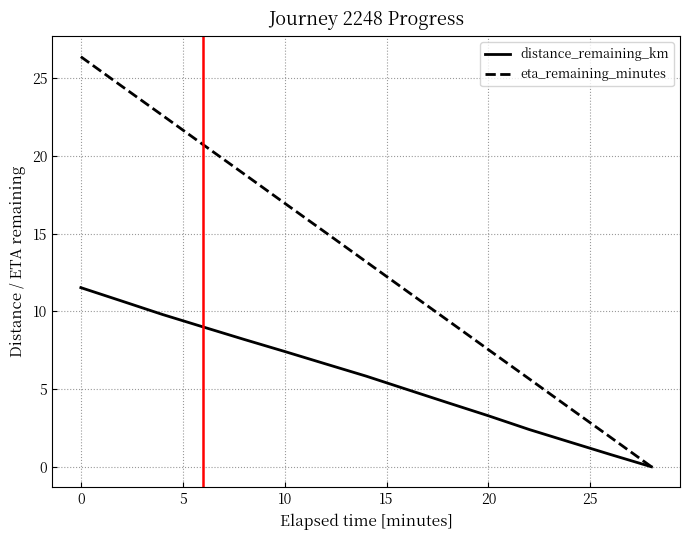

How many values in the eta_remaining_minutes series exceed 13?

8